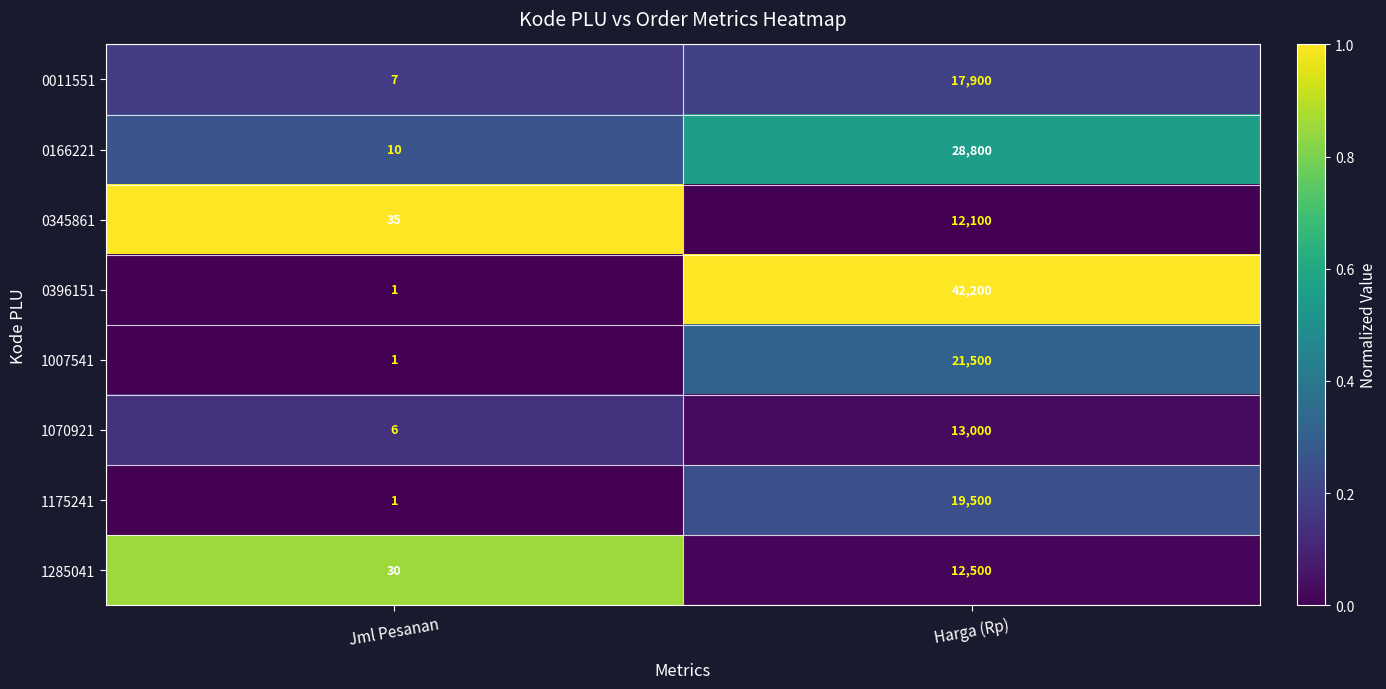

Where is 0396151 nearest to the value 21100?

Jml Pesanan